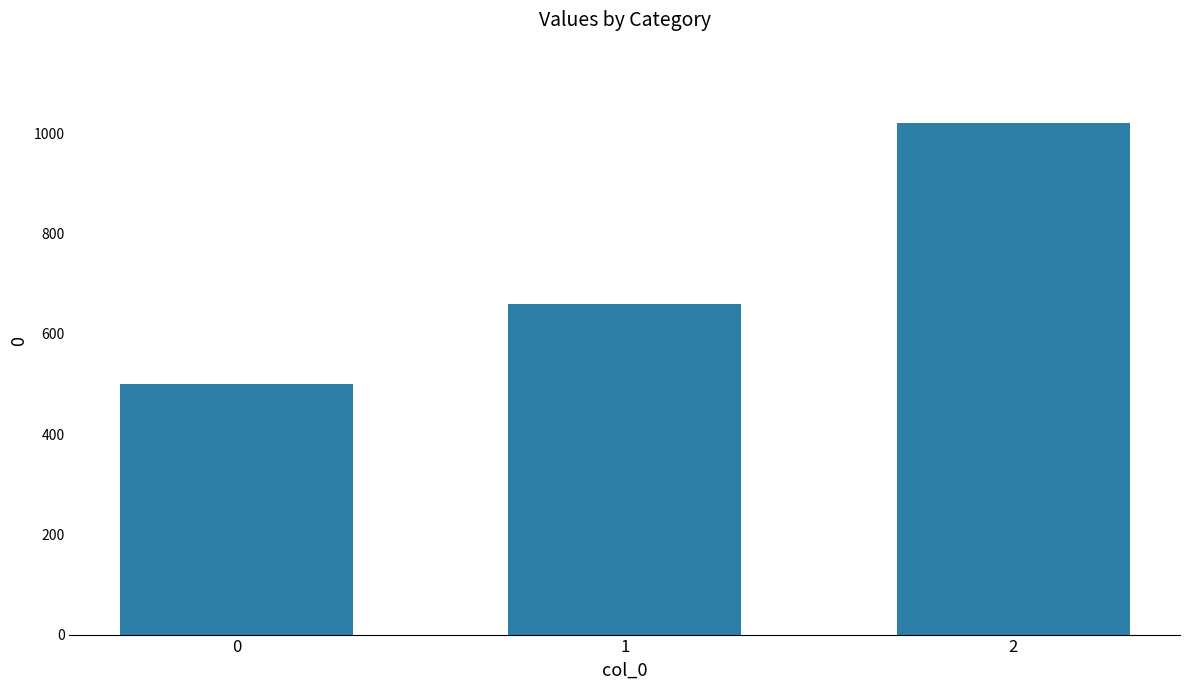

Is it true that the value at 0 is 500?

True